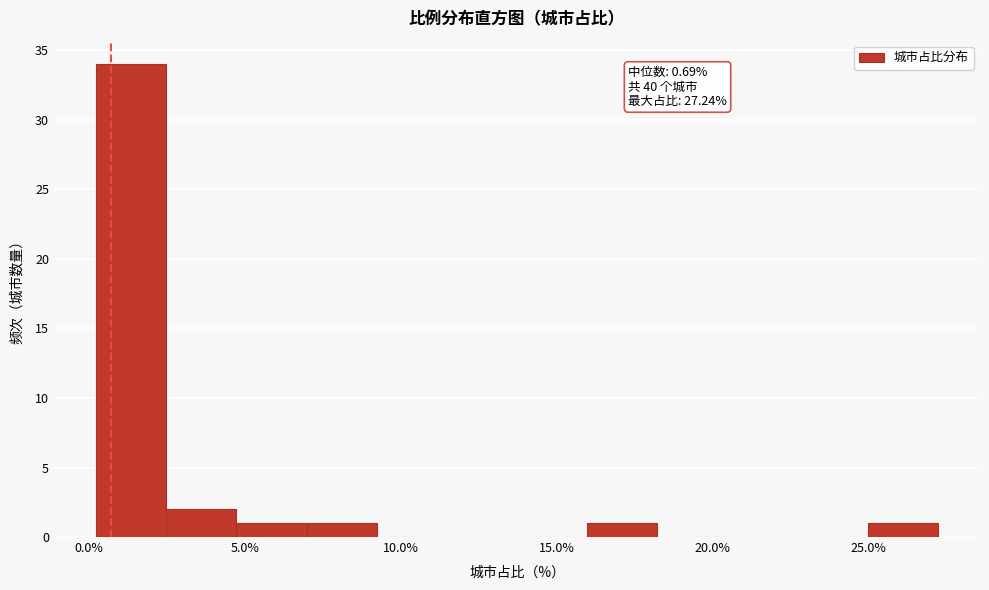

Over which range of the x-axis is the bar tallest?

0.0 to 2.5